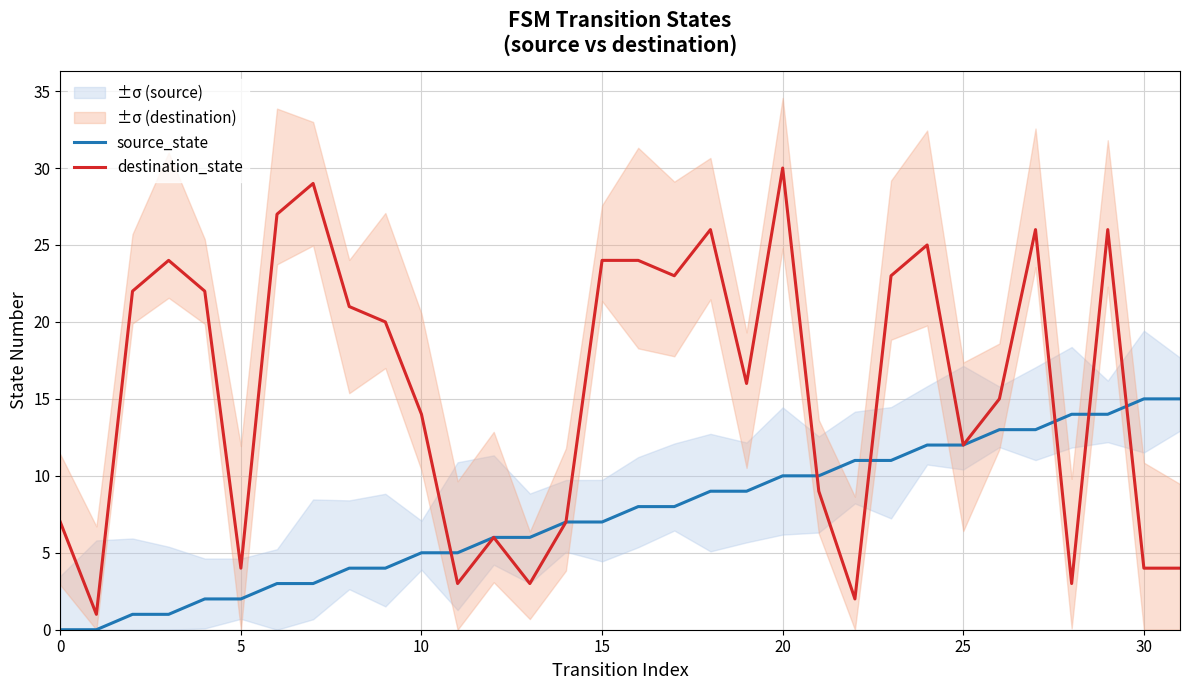

What is the highest value of the destination_state series?

30